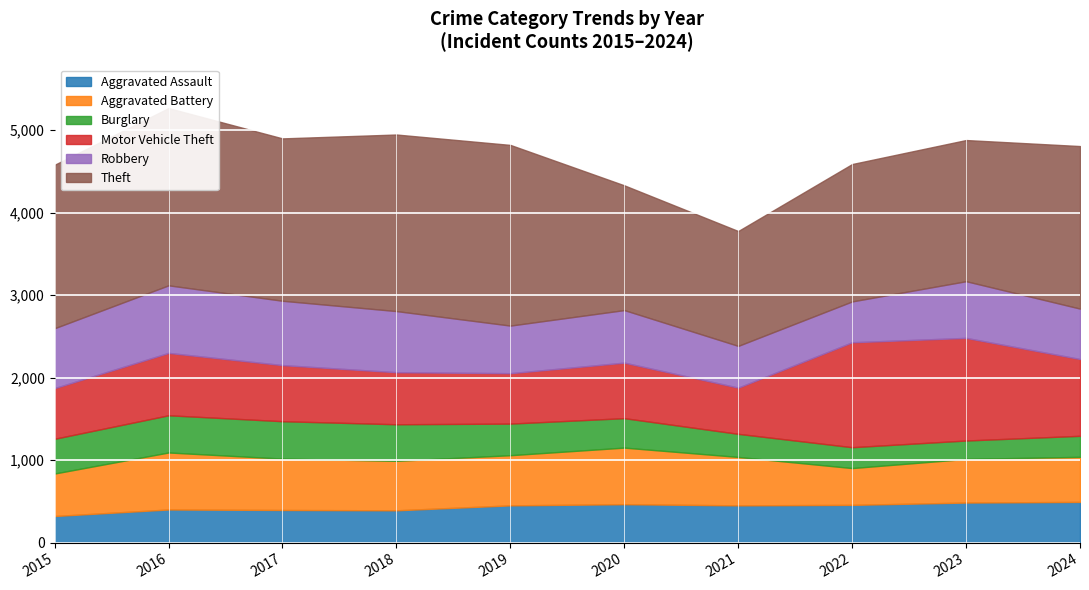

Reading left to right, list all the values displayed in this chart.

Aggravated Assault: 323	402	396	392	452	466	452	458	486	494
Aggravated Battery: 515	691	623	600	608	686	587	446	529	546
Burglary: 421	451	453	443	383	357	280	253	223	255
Motor Vehicle Theft: 614	756	680	631	611	673	560	1272	1244	931
Robbery: 726	819	780	741	577	637	506	495	687	611
Theft: 1981	2148	1968	2140	2190	1512	1392	1665	1711	1970